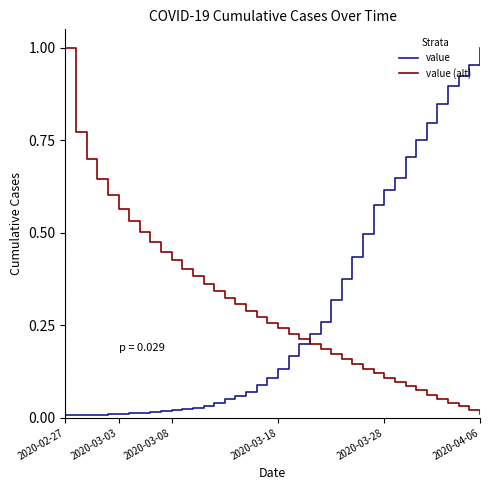

How many lines are shown in the chart?

2